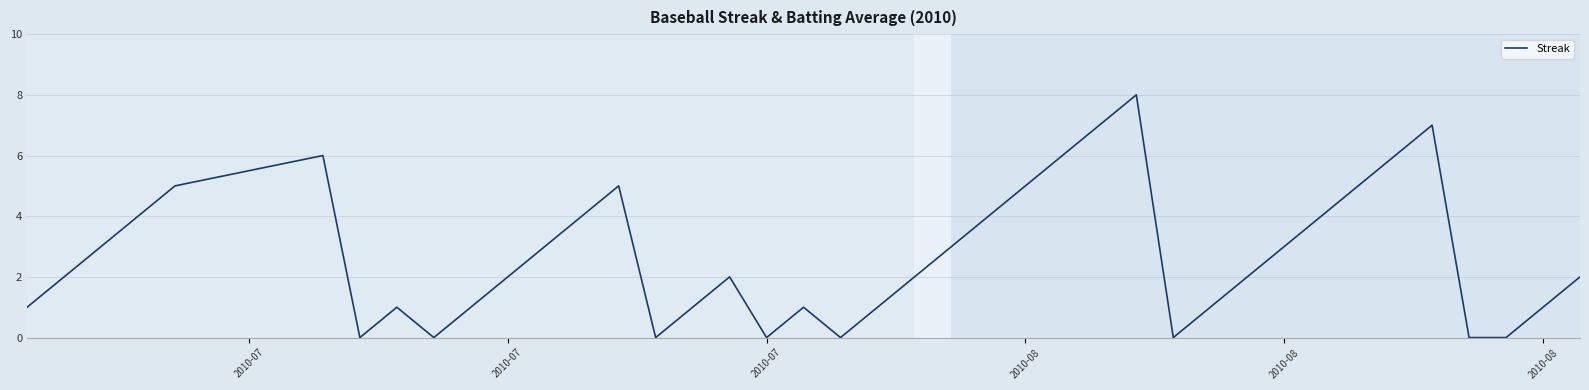

What is the greatest value displayed?

8